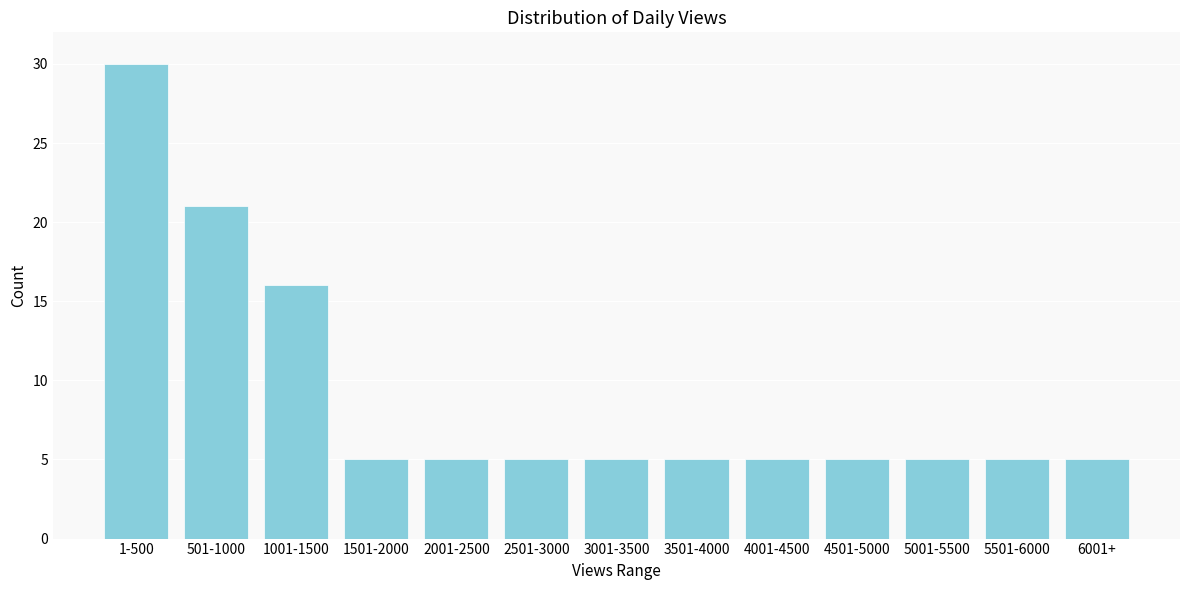

Reading left to right, transcribe all the data shown in this chart.

30	21	16	5	5	5	5	5	5	5	5	5	5